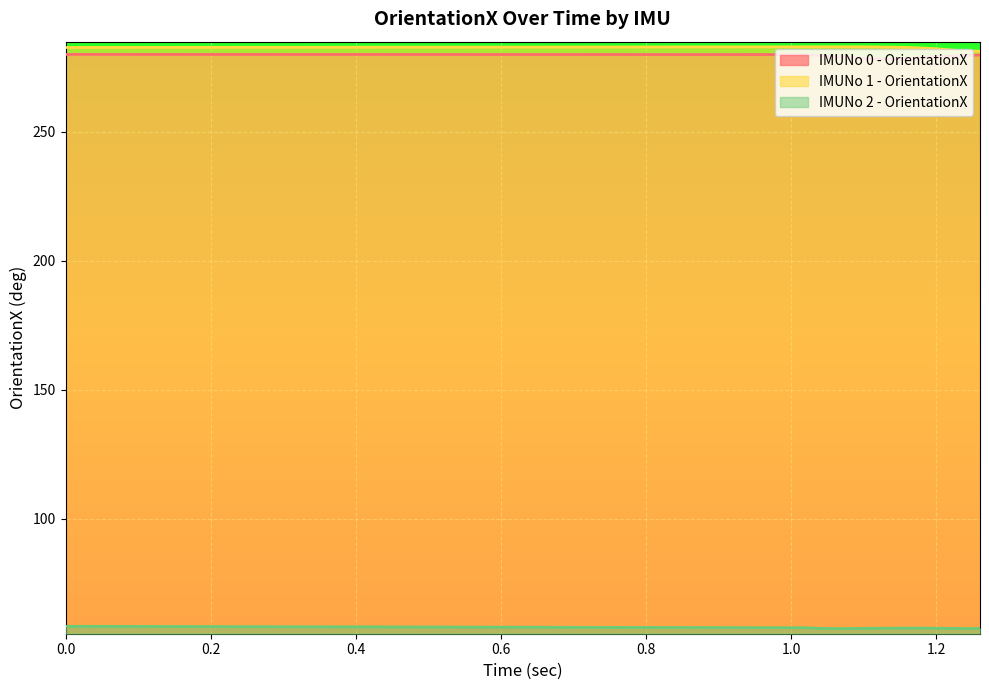

What is the average value of the IMUNo 0 - OrientationX series?

279.1